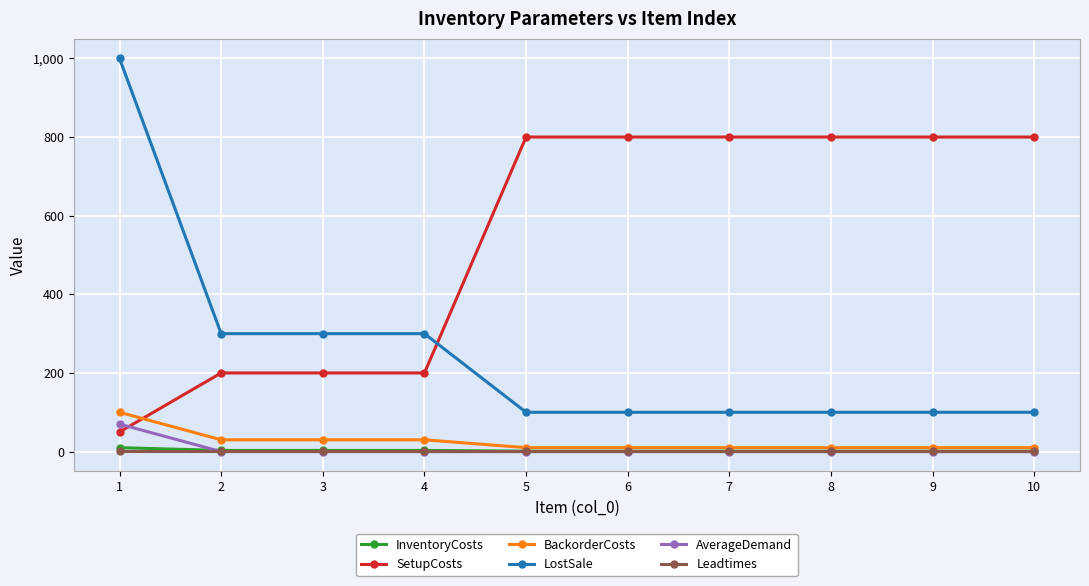

What is the highest value of the LostSale series?

1000